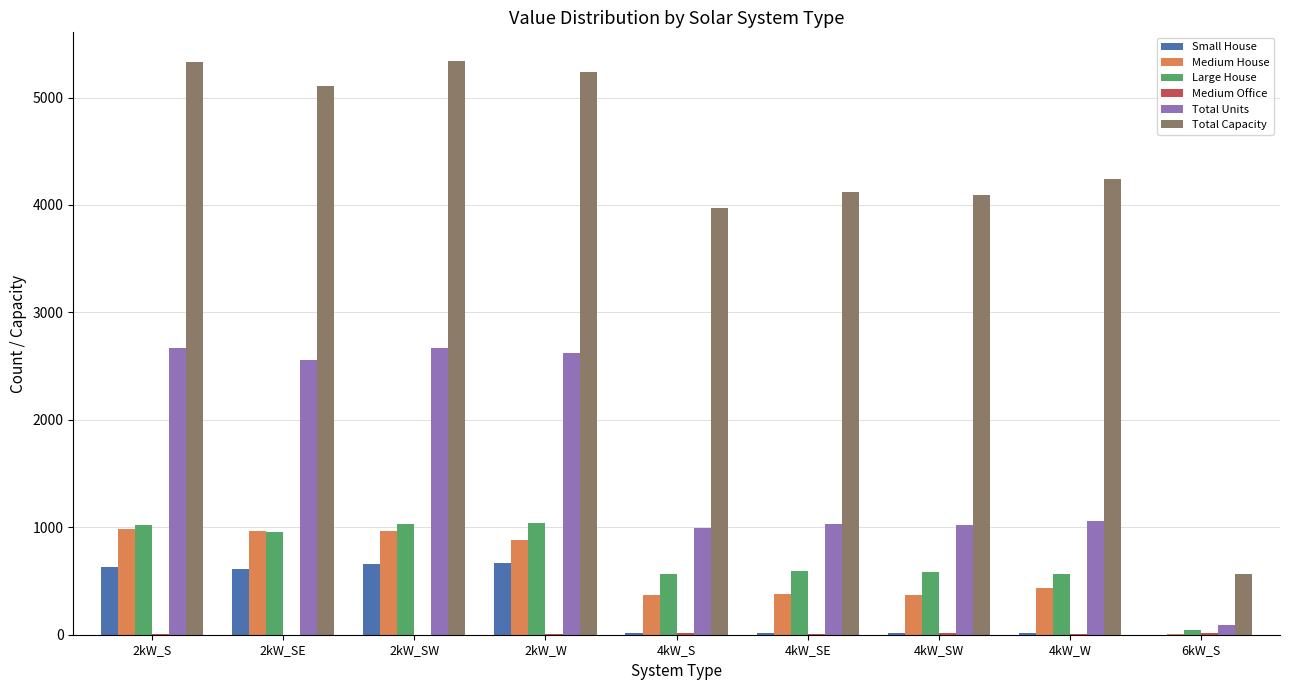

Is the value of Medium House at 2kW_SE greater than the value of Total Units at 2kW_SE?

No